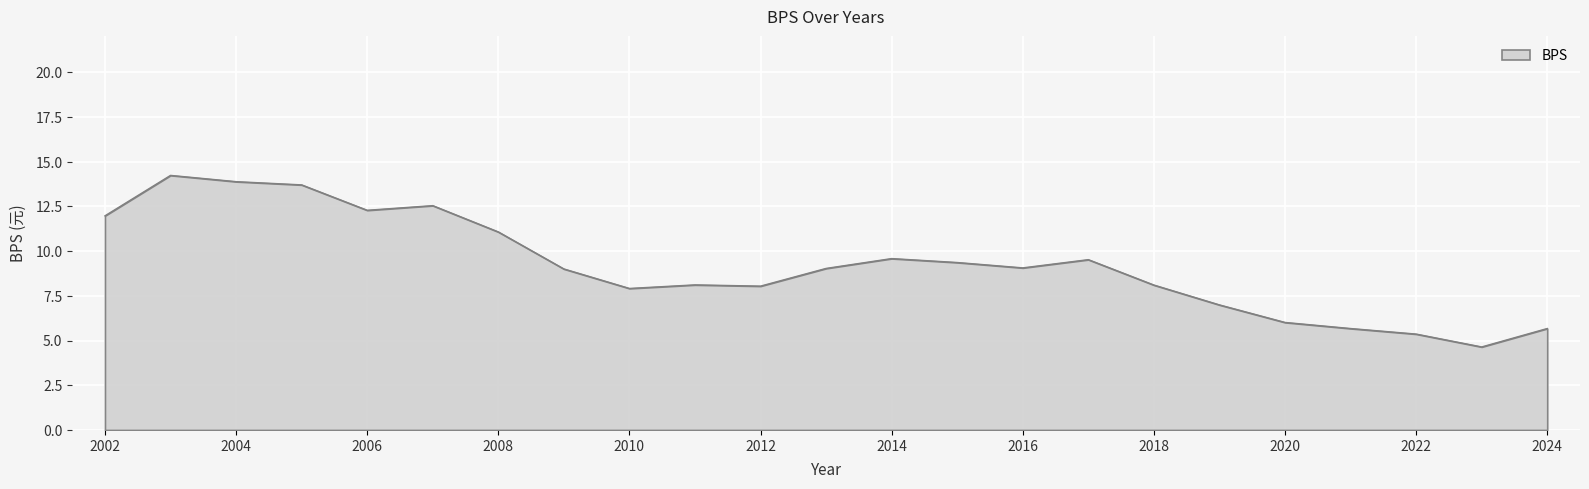

What is the average value?

9.2